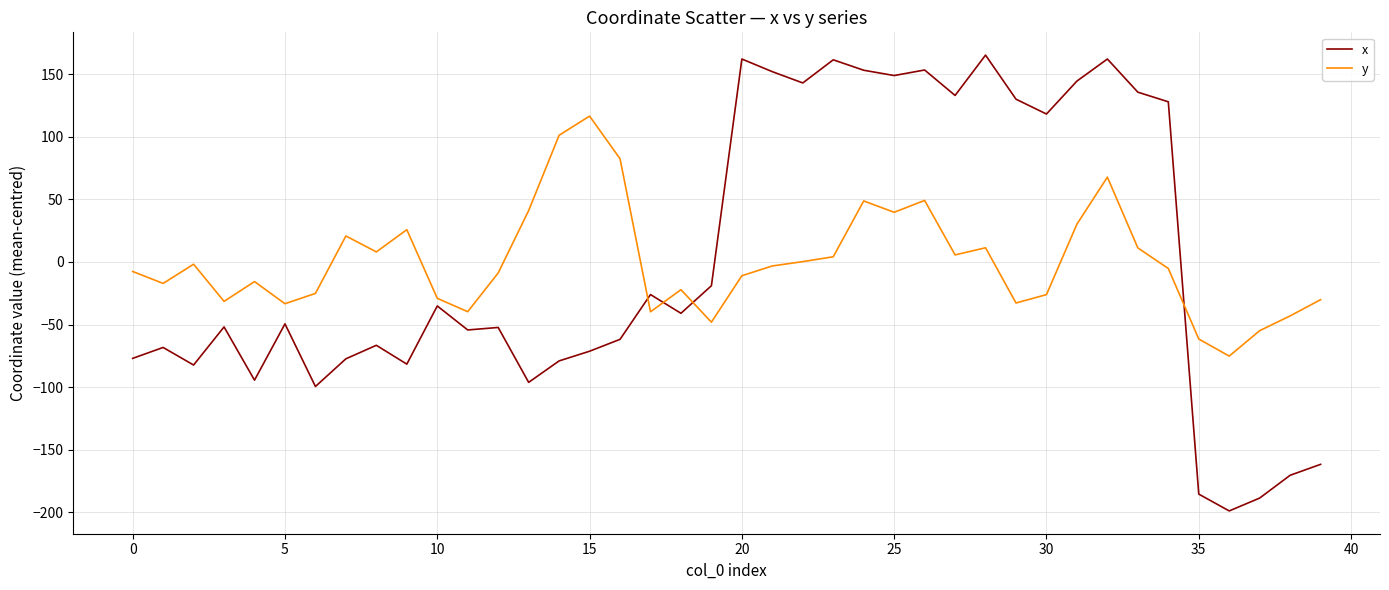

Which series ends up on top after the final intersection of y and x?

y